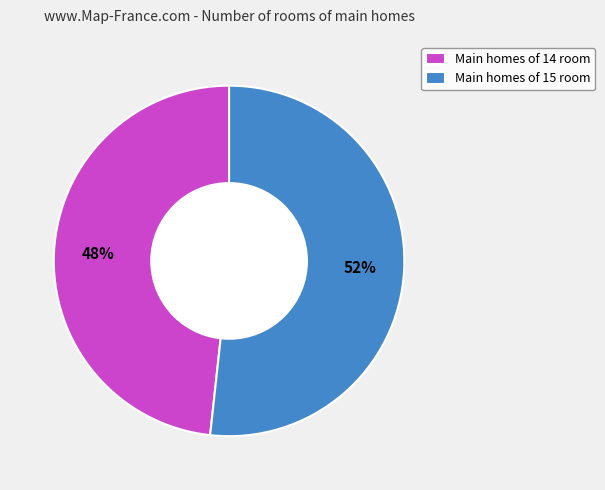

Approximately how many times larger is the value at Main homes of 14 room compared to Main homes of 15 room?

0.9